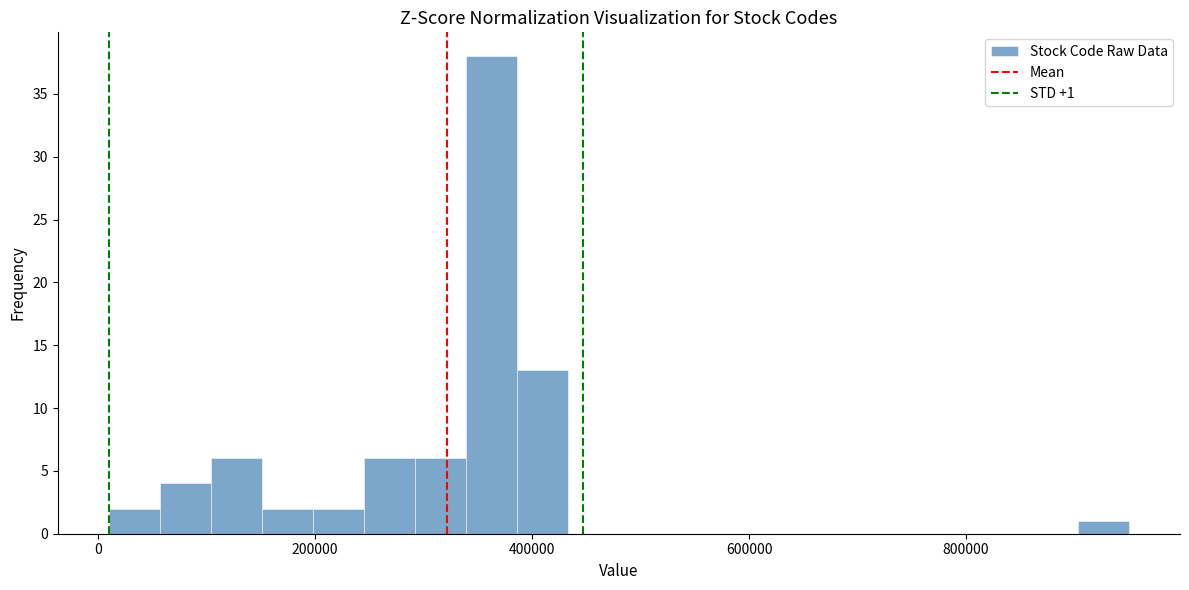

Around what value on the x-axis is the tallest bar? Give the approximate position of its centre, as read against the axis.

360000